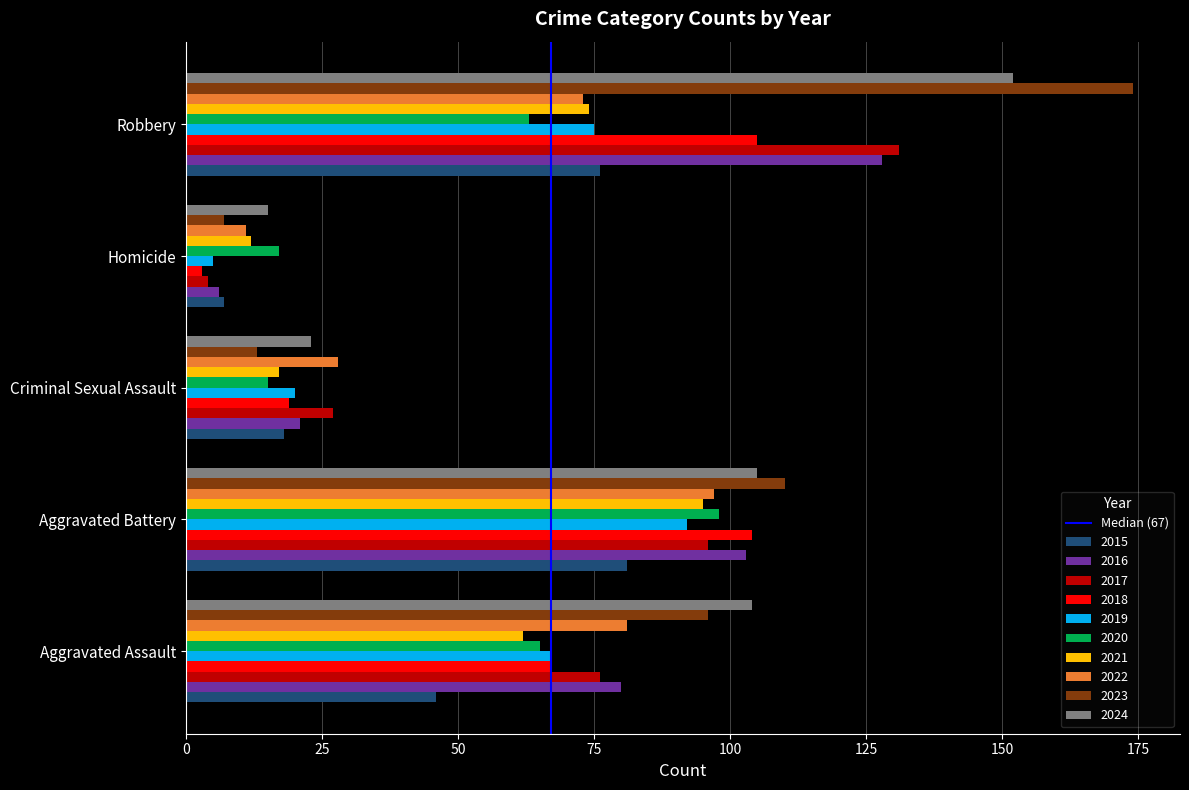

Where is 2021 nearest to the value 53?

Aggravated Assault